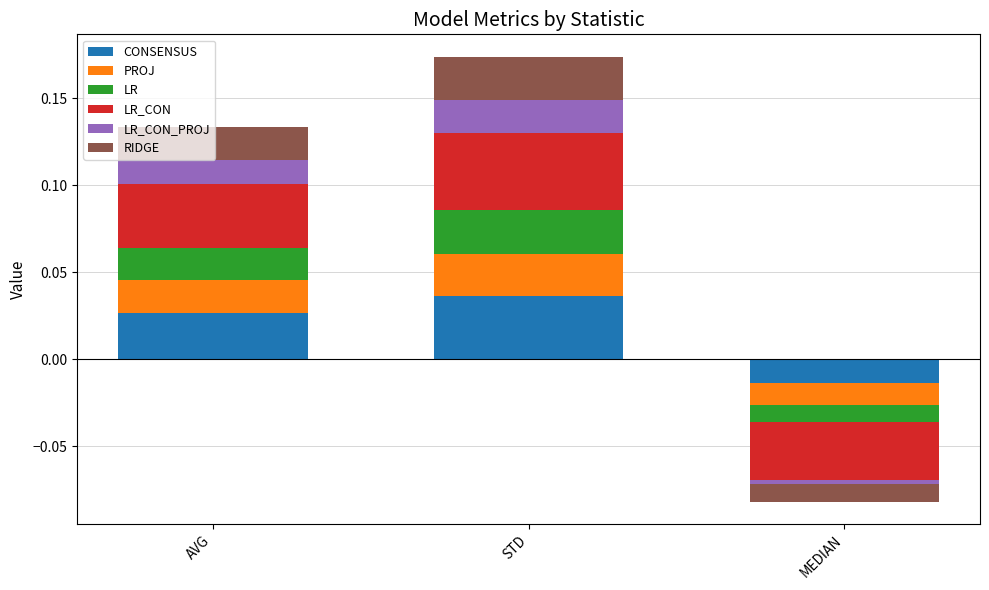

How many bars are there in total?

18